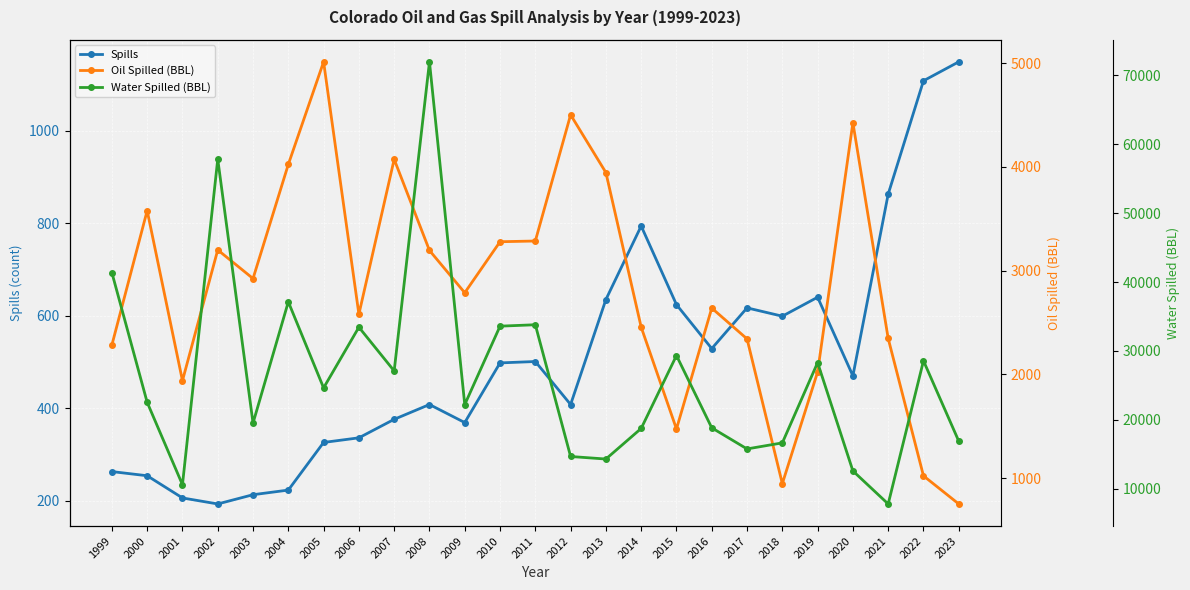

What is the sum of all Oil Spilled (BBL) values?

71036